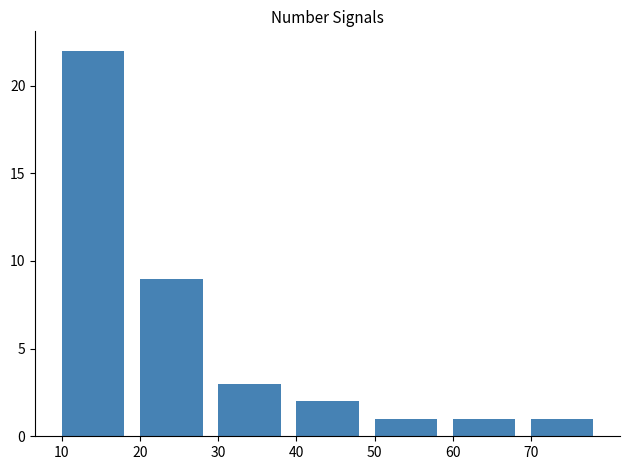

What is the average value?

6